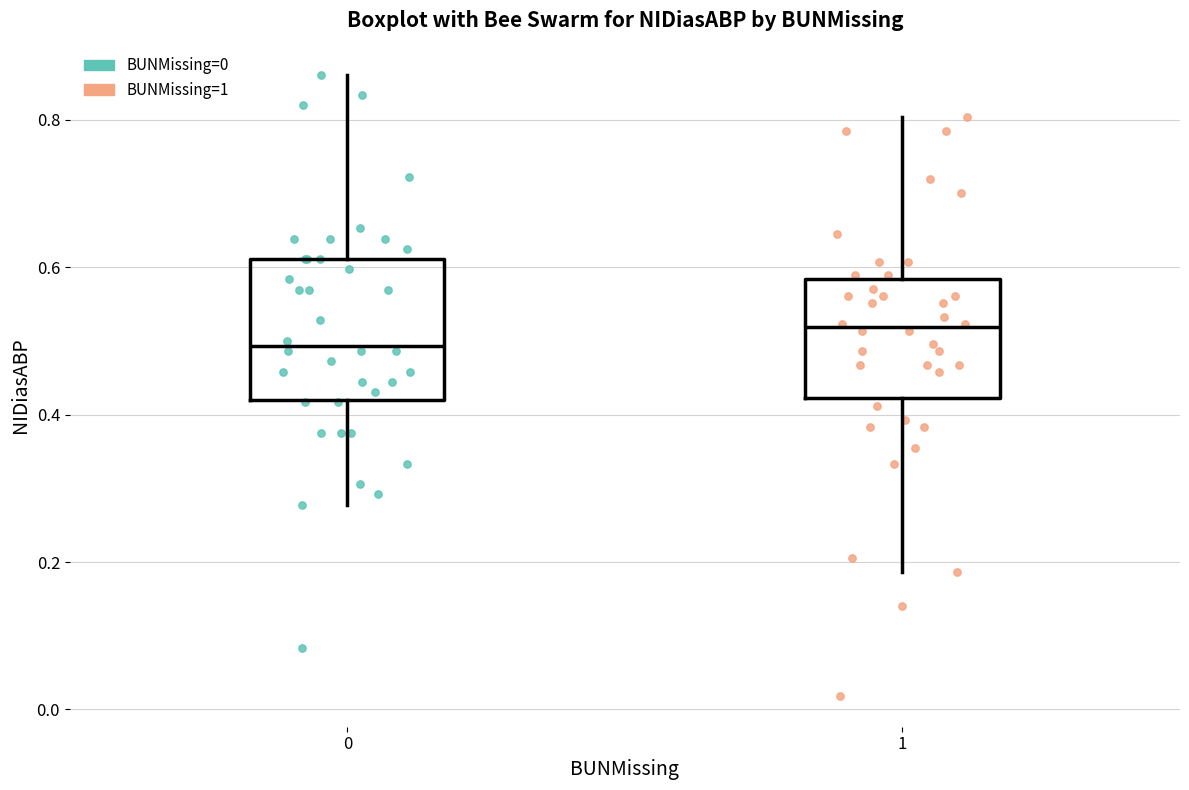

Which box is the tallest, from its lower edge to its upper edge?

0